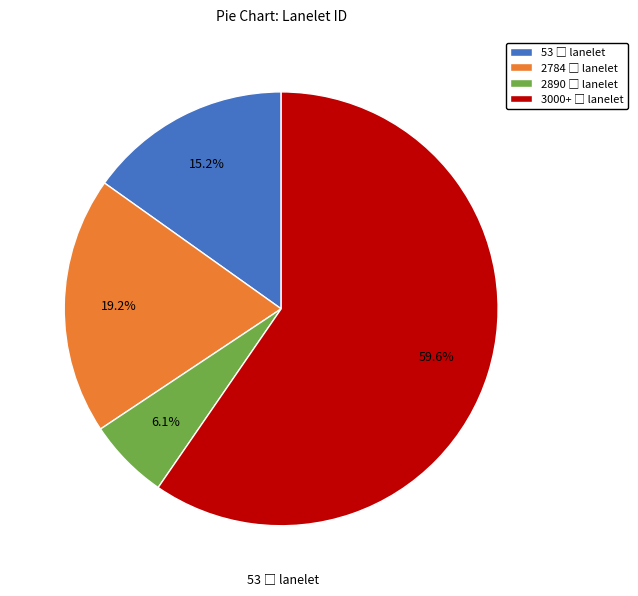

Is there any slice that represents more than half of the pie?

Yes